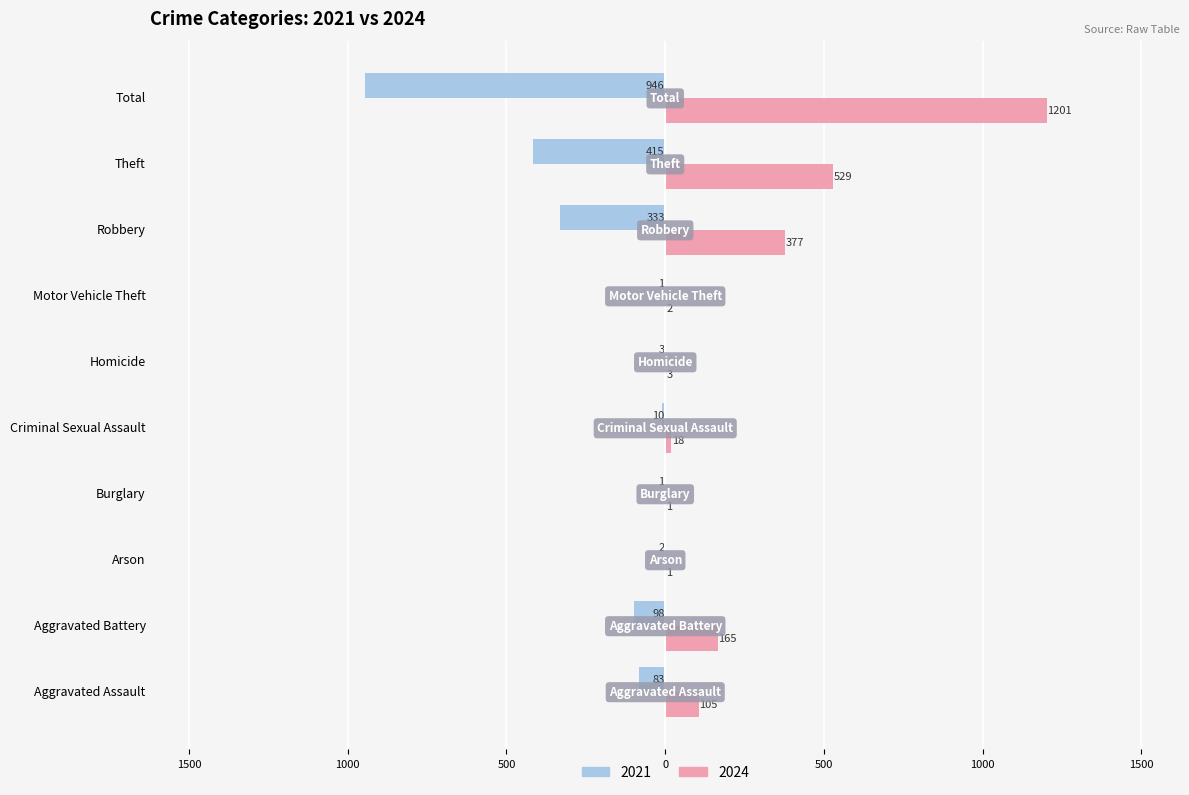

Which series has the widest spread of values?

2024